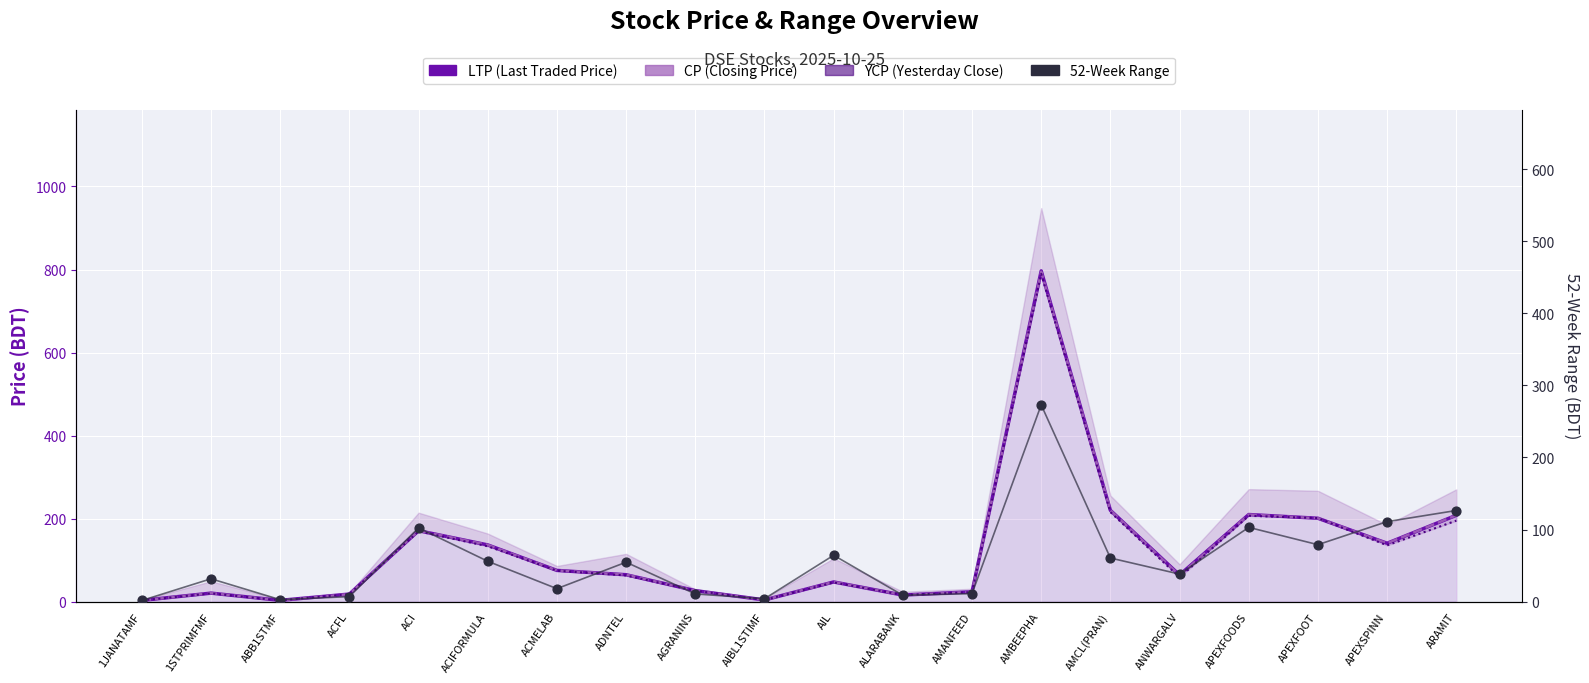

What is the total value across all series at APEXSPINN?

527.8